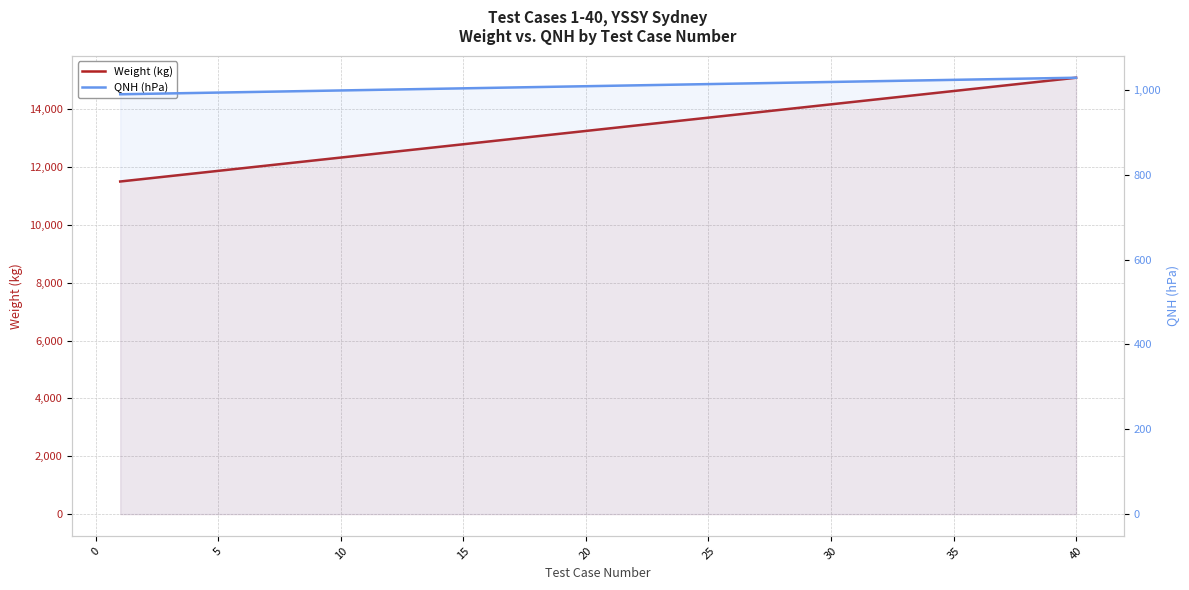

How many data points in Weight (kg) are above 13340?

19